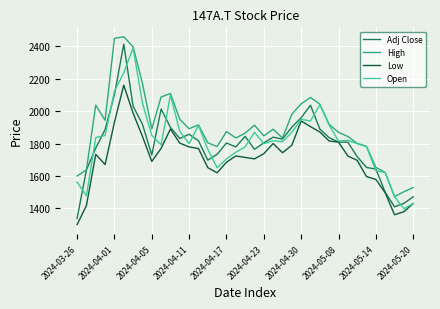

Which series has the largest total across all categories?

High